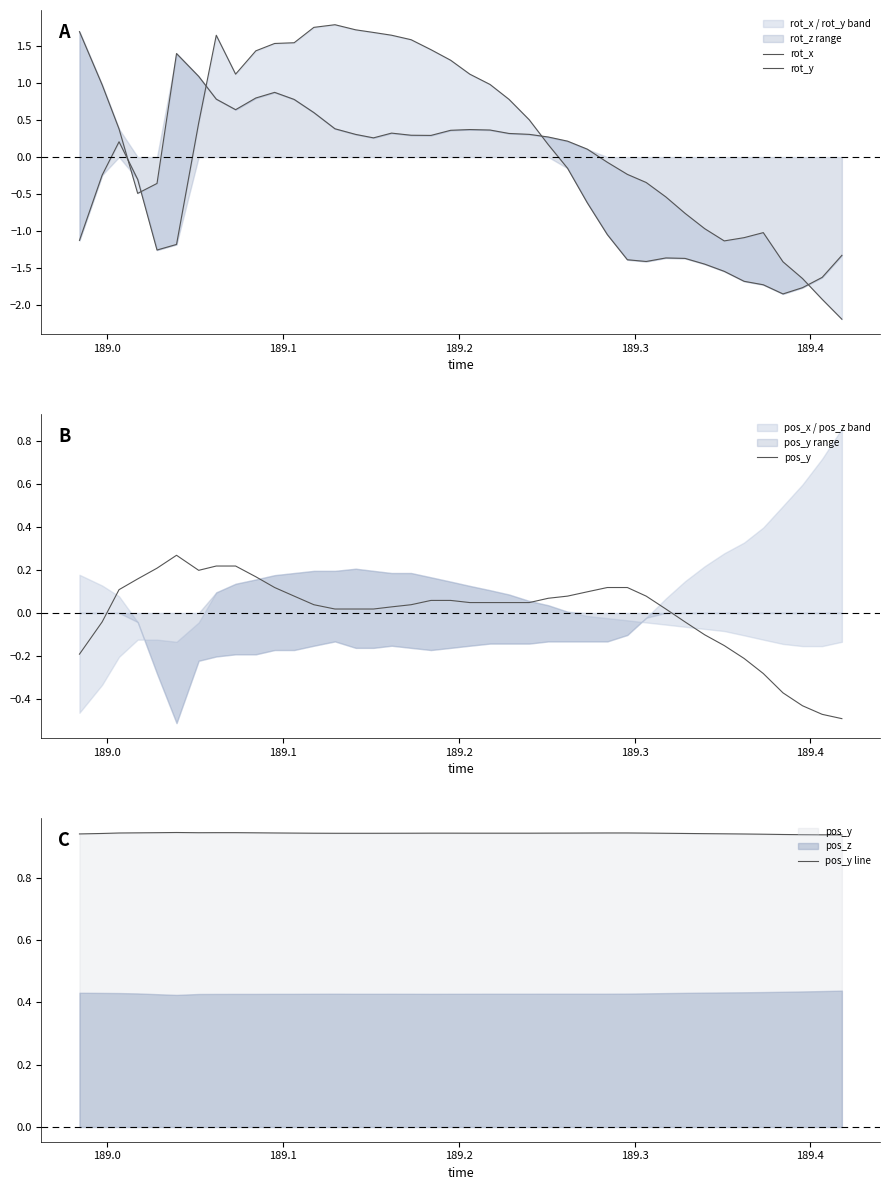

List the series in order of their peak value, lowest first.

pos_y, pos_y line, rot_x, rot_y